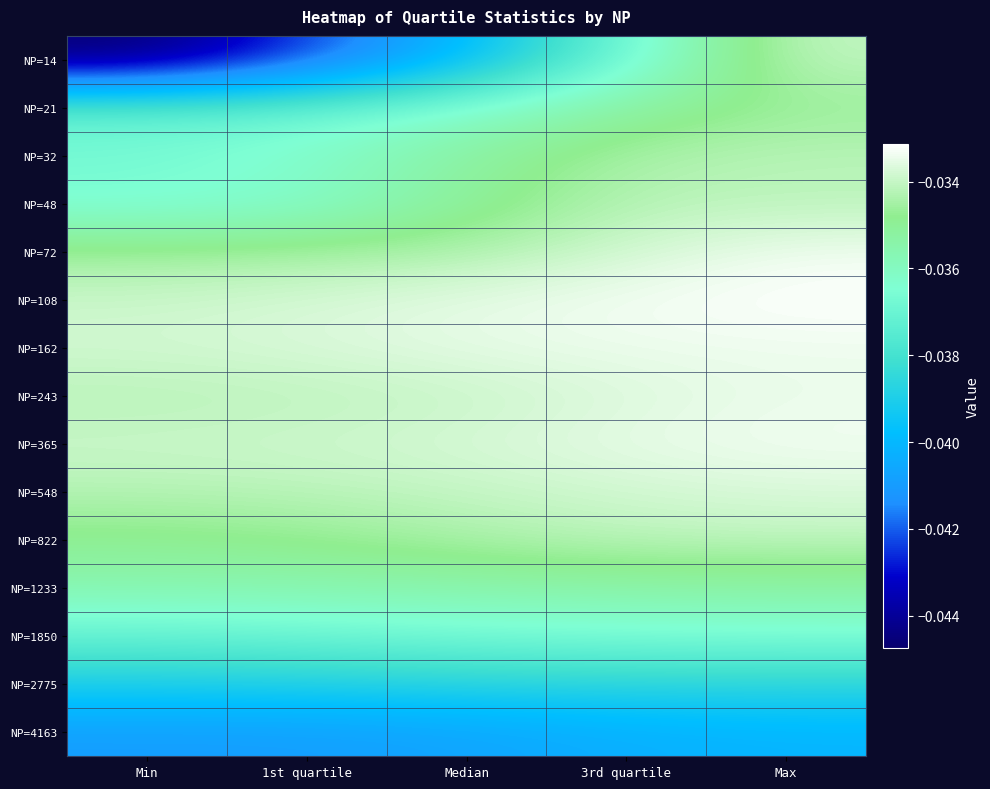

Between Median and 3rd quartile, which series saw the biggest shift?

NP=14